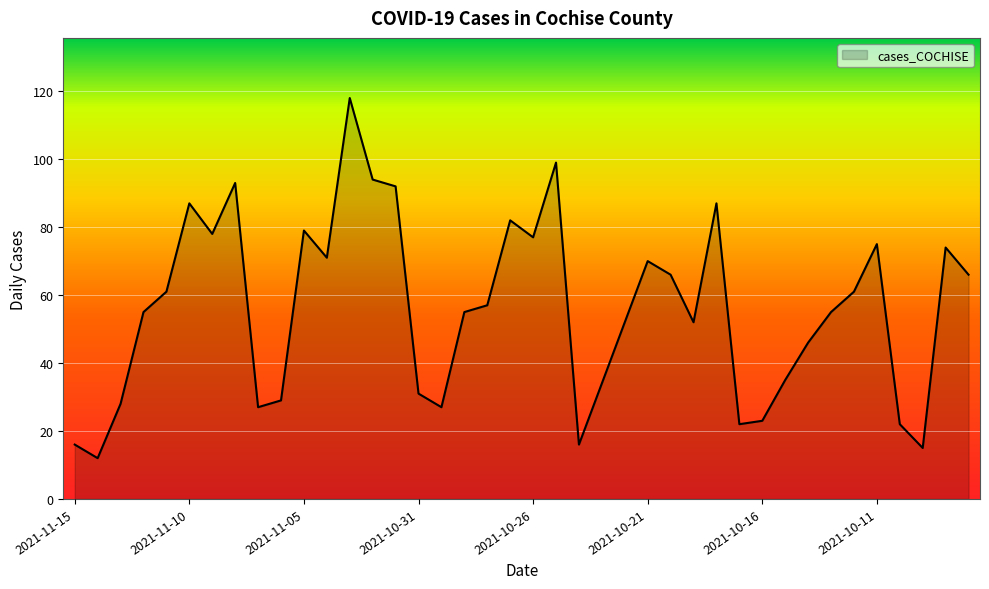

Does the chart display data point markers on the line(s)?

No